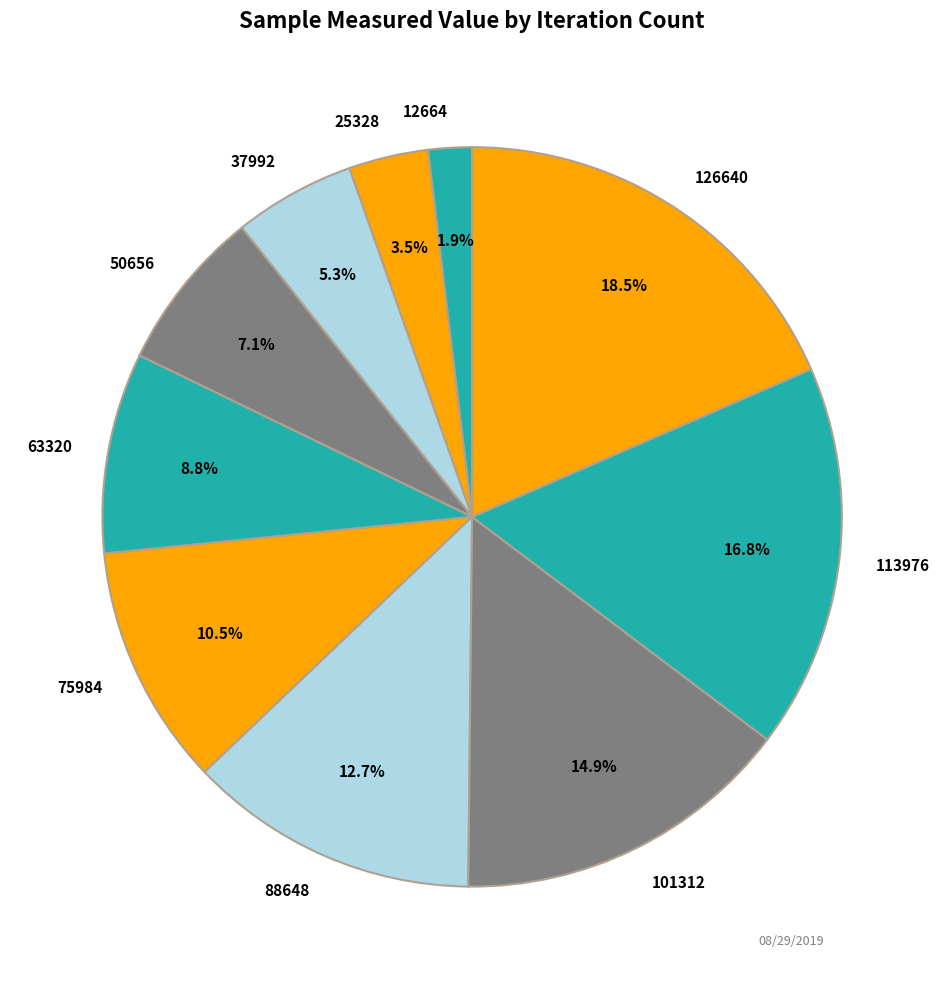

What percentage do 126640 and 50656 together represent?

25.6%